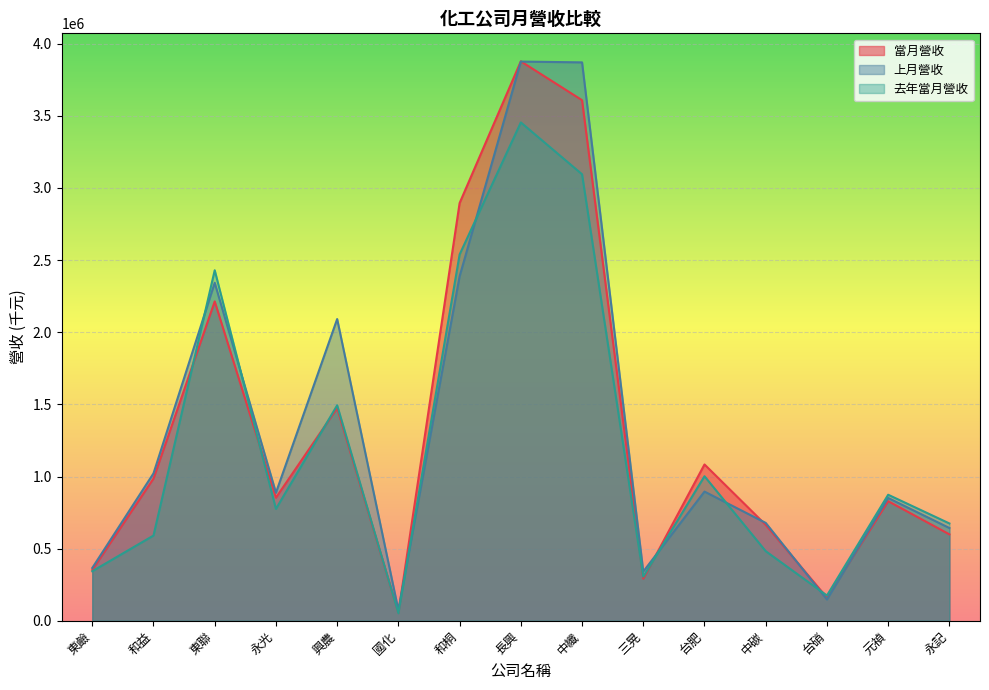

True or false: 去年當月營收 and 上月營收 intersect in this chart.

True